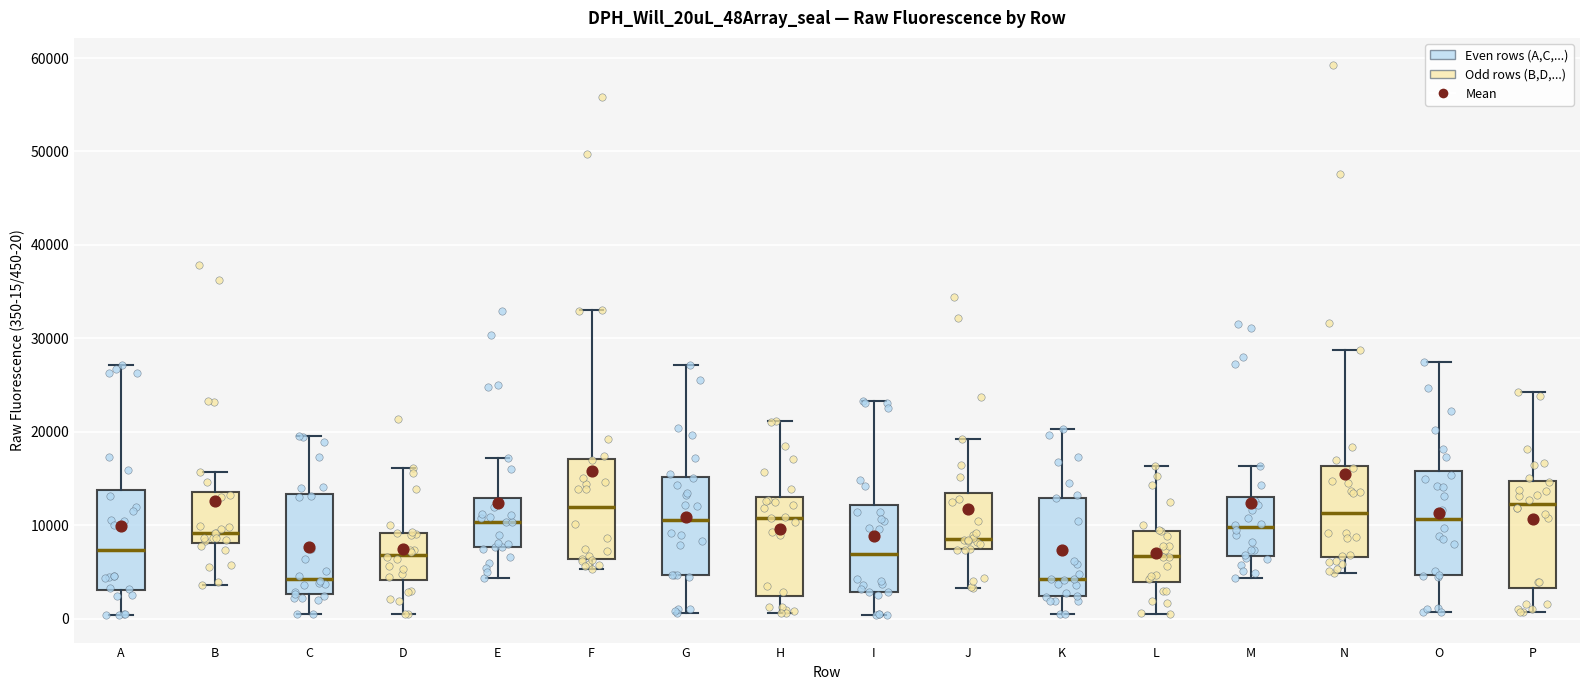

Reading left to right, read every box against the y-axis: the position of its median line, the range the box covers, and the ends of its whiskers. The values are not printed on the chart, so give them approximately, as read against the axis.

A: median 7000, box 3000 to 14000, whiskers 0 to 27000
B: median 9000, box 8000 to 14000, whiskers 4000 to 16000
C: median 4000, box 3000 to 13000, whiskers 0 to 20000
D: median 7000, box 4000 to 9000, whiskers 1000 to 16000
E: median 10000, box 8000 to 13000, whiskers 4000 to 17000
F: median 12000, box 6000 to 17000, whiskers 5000 to 33000
G: median 11000, box 5000 to 15000, whiskers 1000 to 27000
H: median 11000, box 2000 to 13000, whiskers 1000 to 21000
I: median 7000, box 3000 to 12000, whiskers 0 to 23000
J: median 9000, box 7000 to 13000, whiskers 3000 to 19000
K: median 4000, box 2000 to 13000, whiskers 1000 to 20000
L: median 7000, box 4000 to 9000, whiskers 1000 to 16000
M: median 10000, box 7000 to 13000, whiskers 4000 to 16000
N: median 11000, box 7000 to 16000, whiskers 5000 to 29000
O: median 11000, box 5000 to 16000, whiskers 1000 to 27000
P: median 12000, box 3000 to 15000, whiskers 1000 to 24000